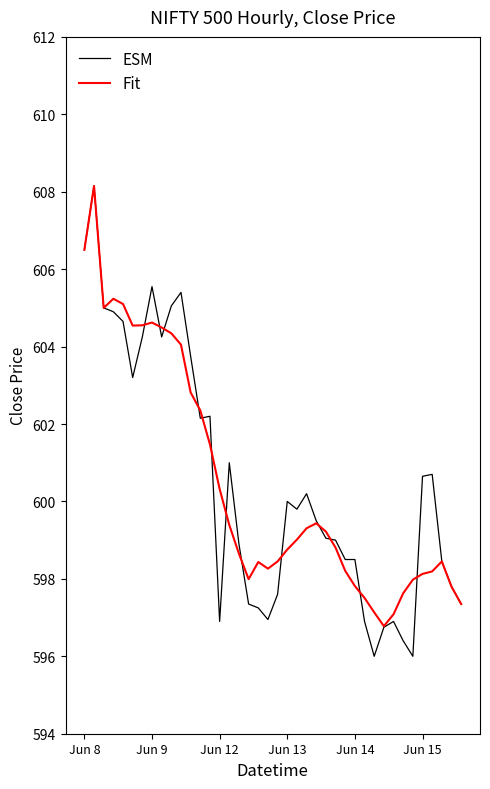

Which series has the widest spread of values?

ESM